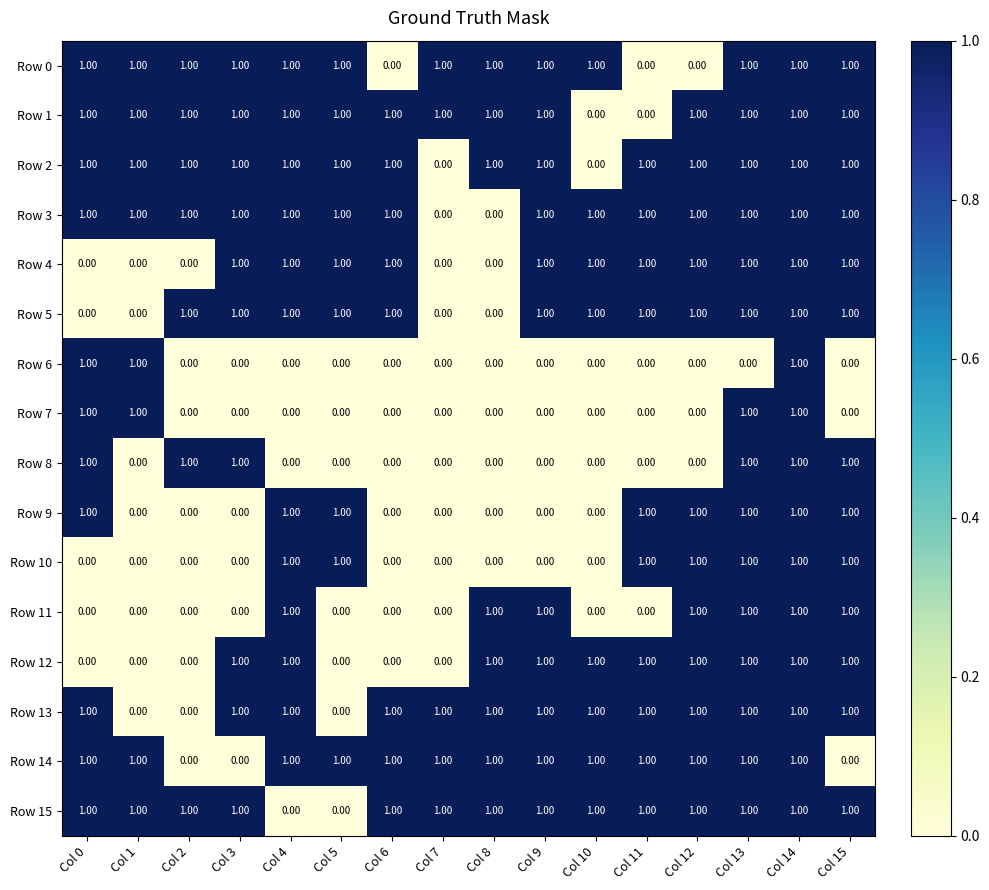

What is the sum of all Row 8 values?

6